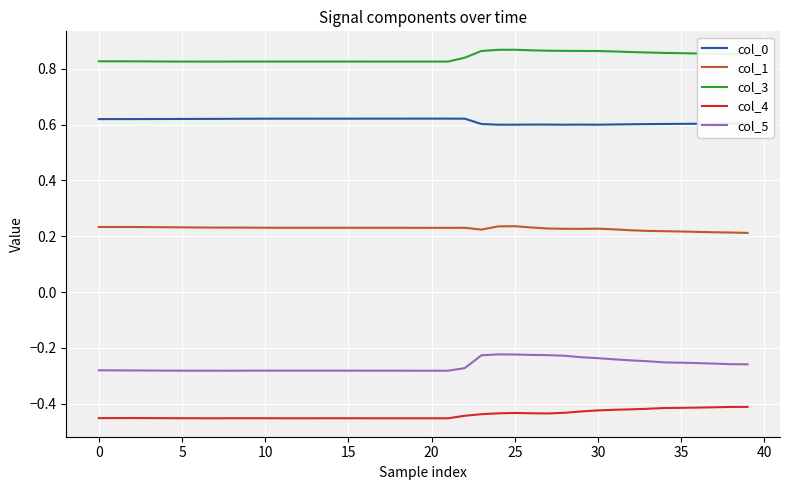

What are all the series names shown in the legend?

col_0, col_1, col_3, col_4, col_5